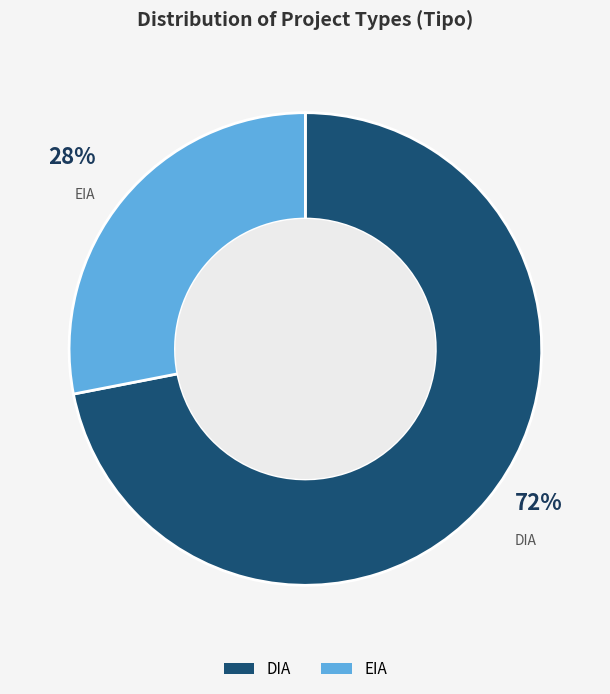

To the nearest percent, what is the difference between the EIA and DIA slice percentages?

44%